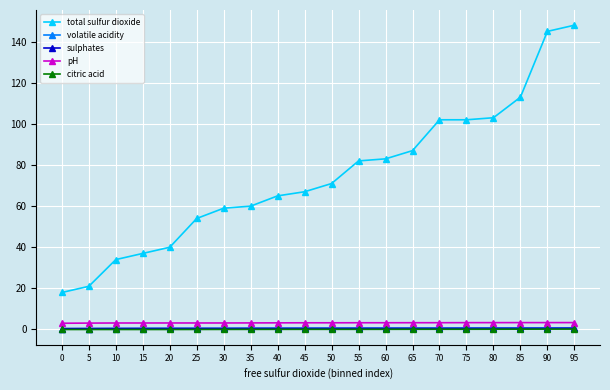

Which series changed the most between 0 and 45?

total sulfur dioxide